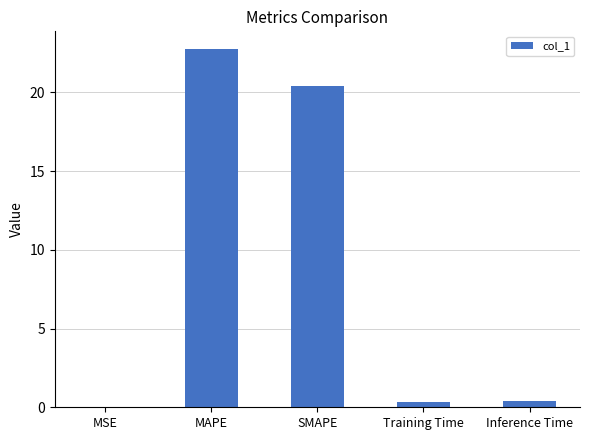

What is the sum of all values?

43.9